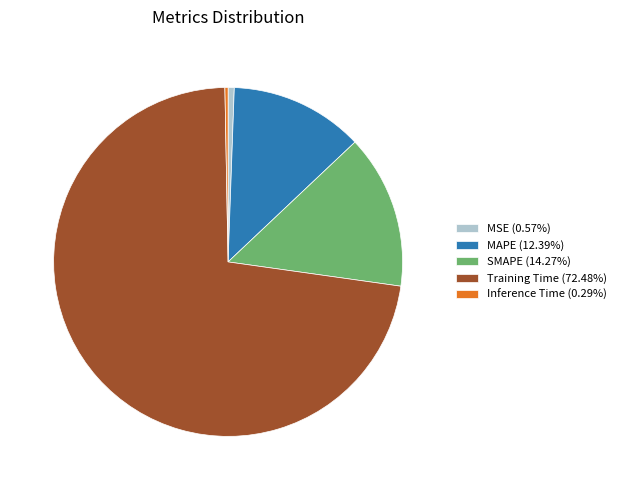

What is the largest slice in the pie chart?

Training Time